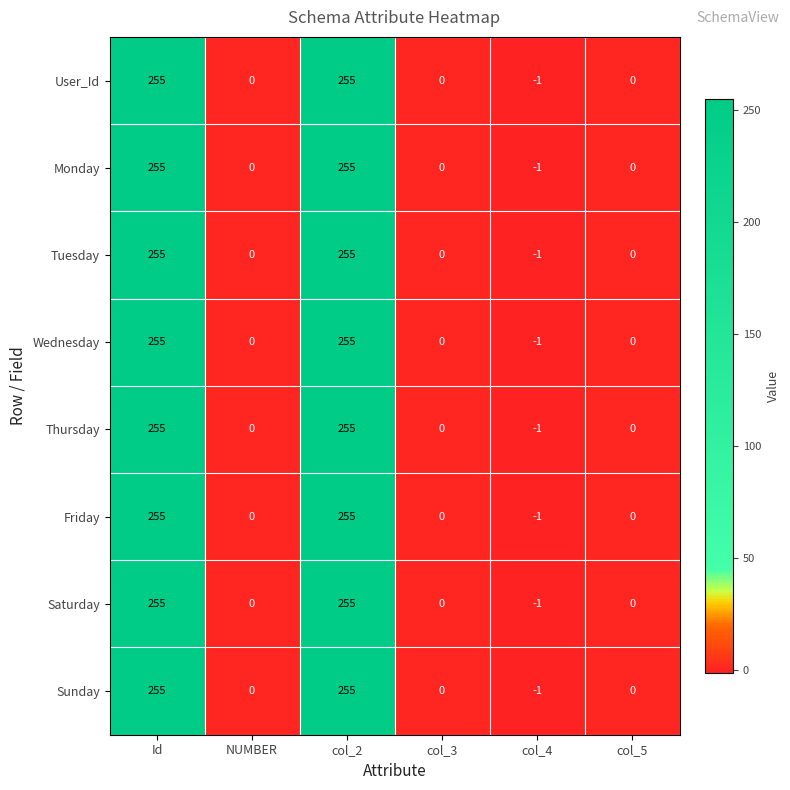

At how many categories does at least one series exceed 81?

2